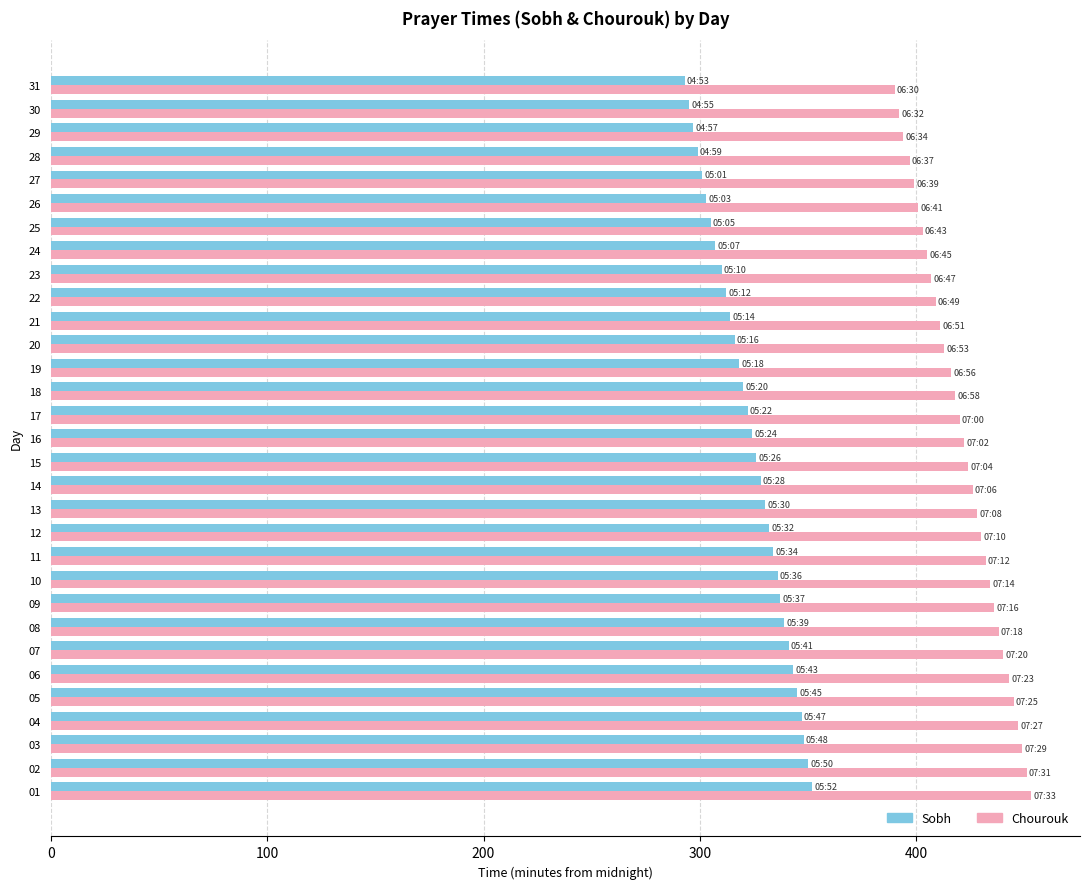

What is the spread (max minus min) of values at 17?

98